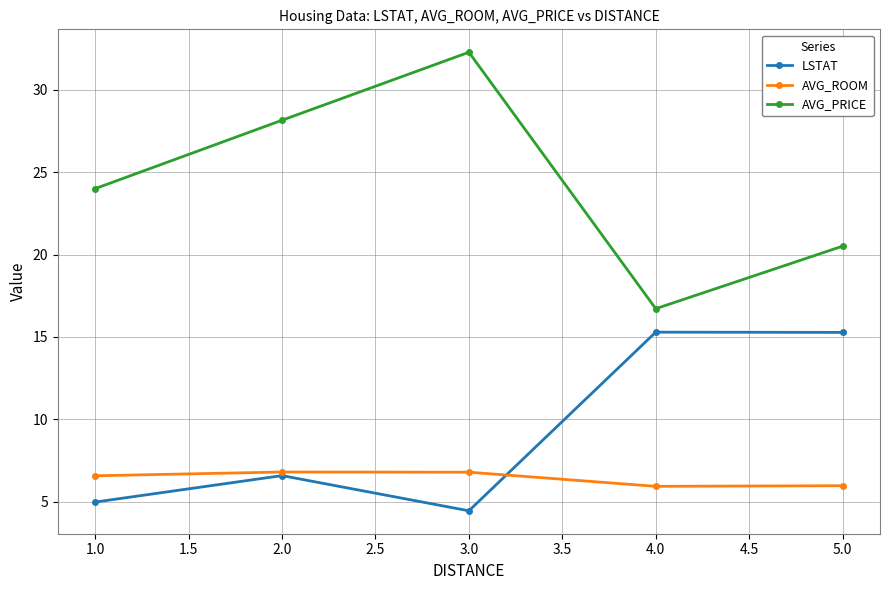

Which series has the widest spread of values?

AVG_PRICE